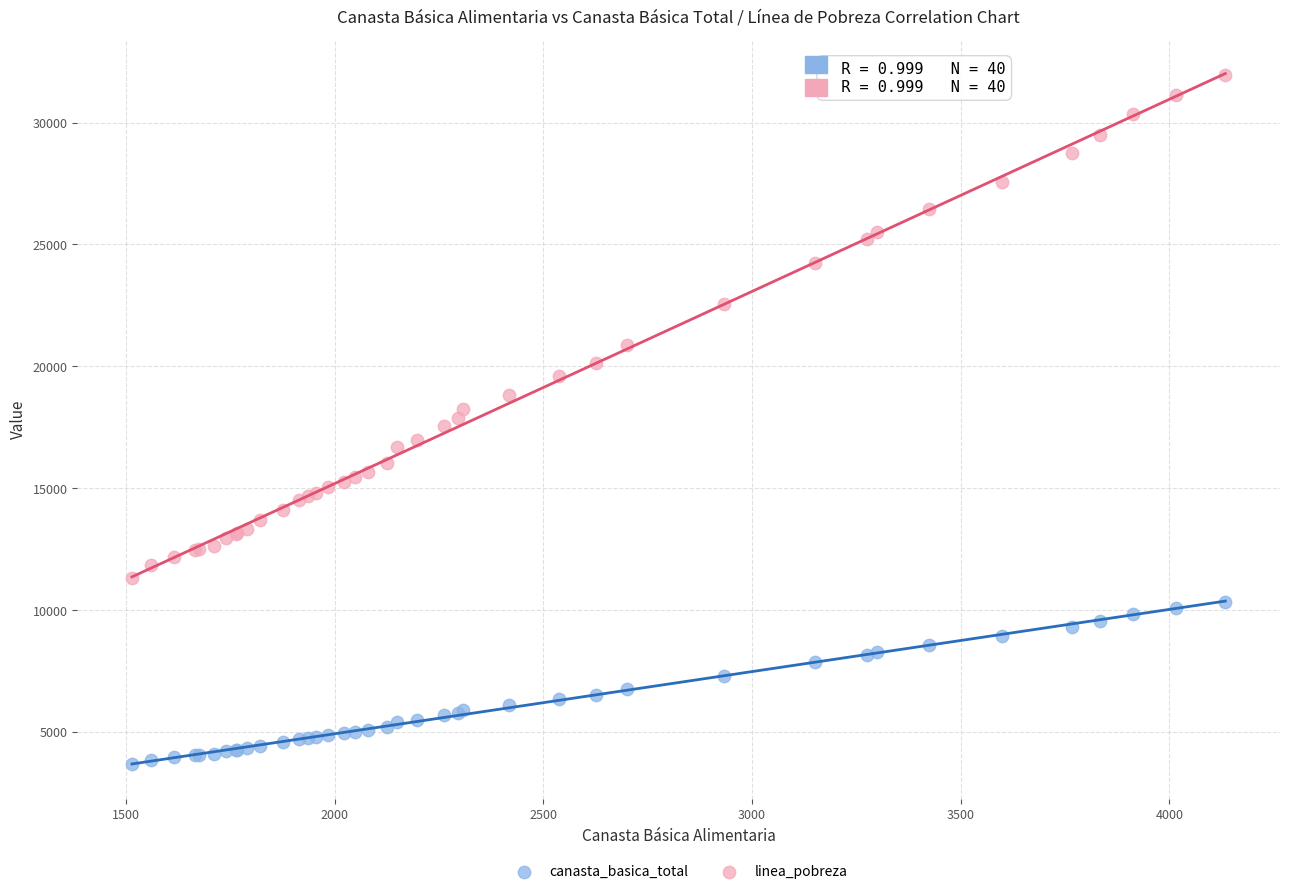

Which series contains the highest Y value?

linea_pobreza